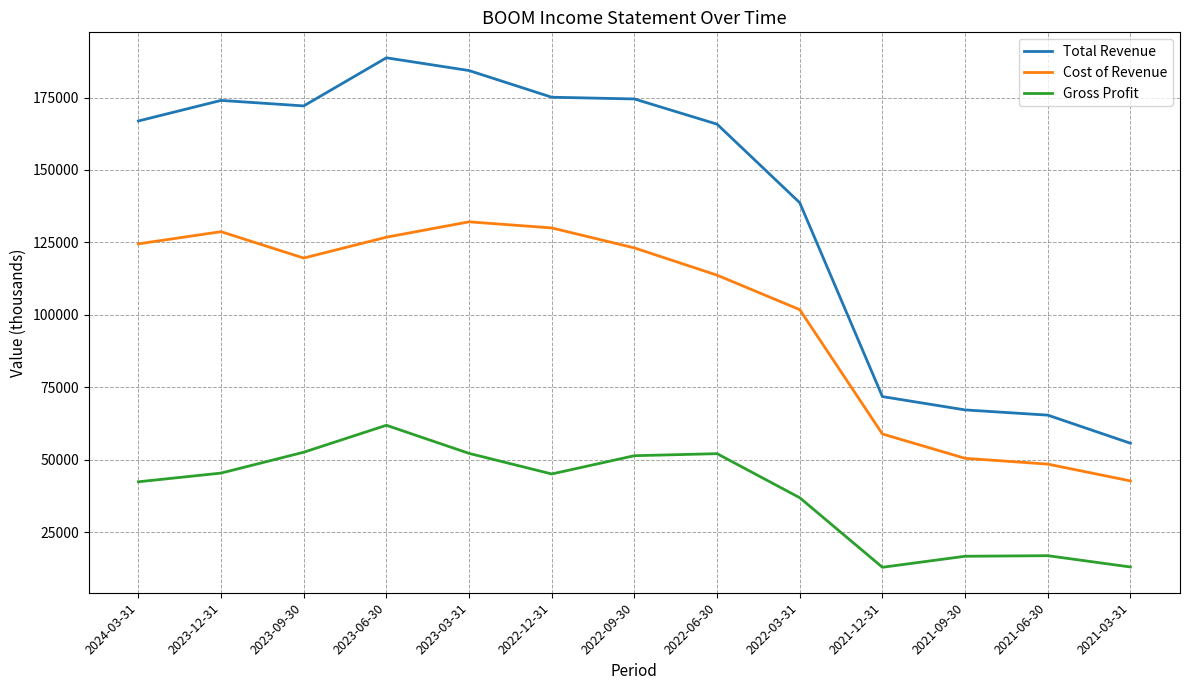

At which category does Total Revenue reach its first local peak?

2023-12-31